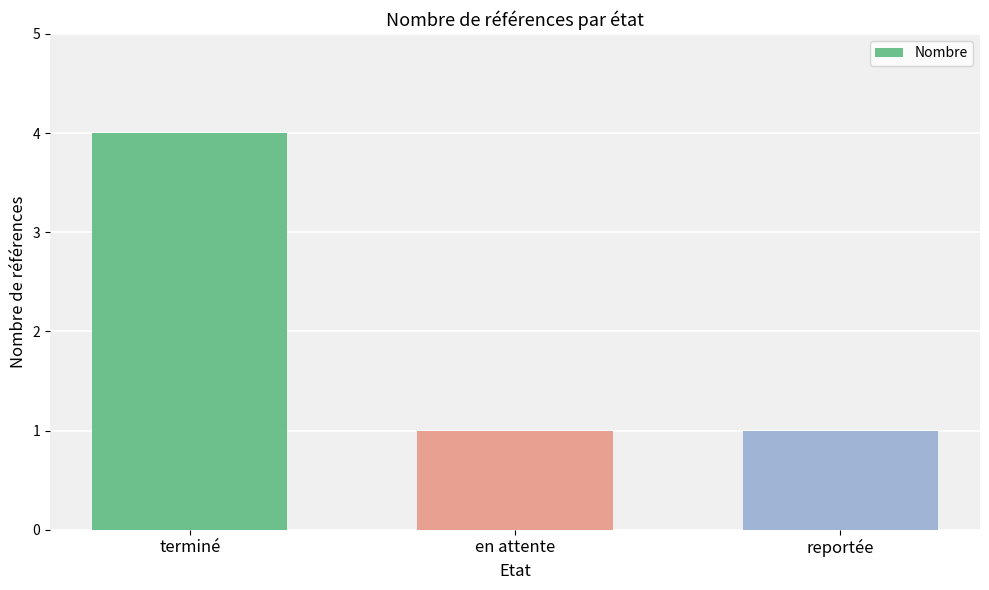

What is the label of the 2nd bar from the left?

en attente